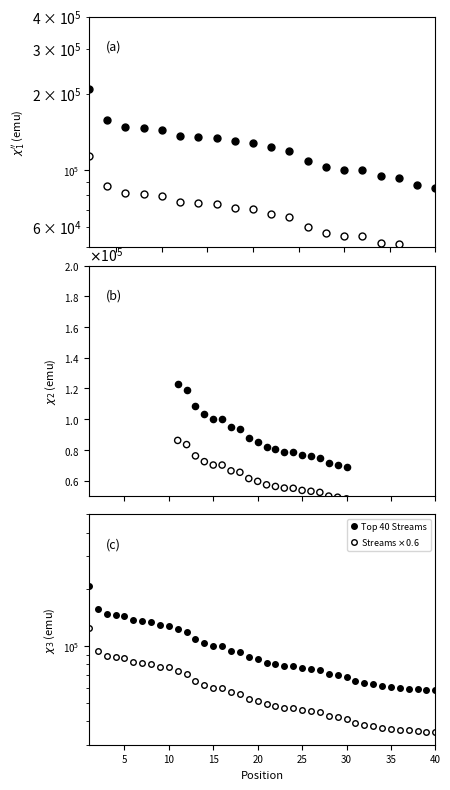

What is the ratio of the value at 1 to the value at 4?

1.4